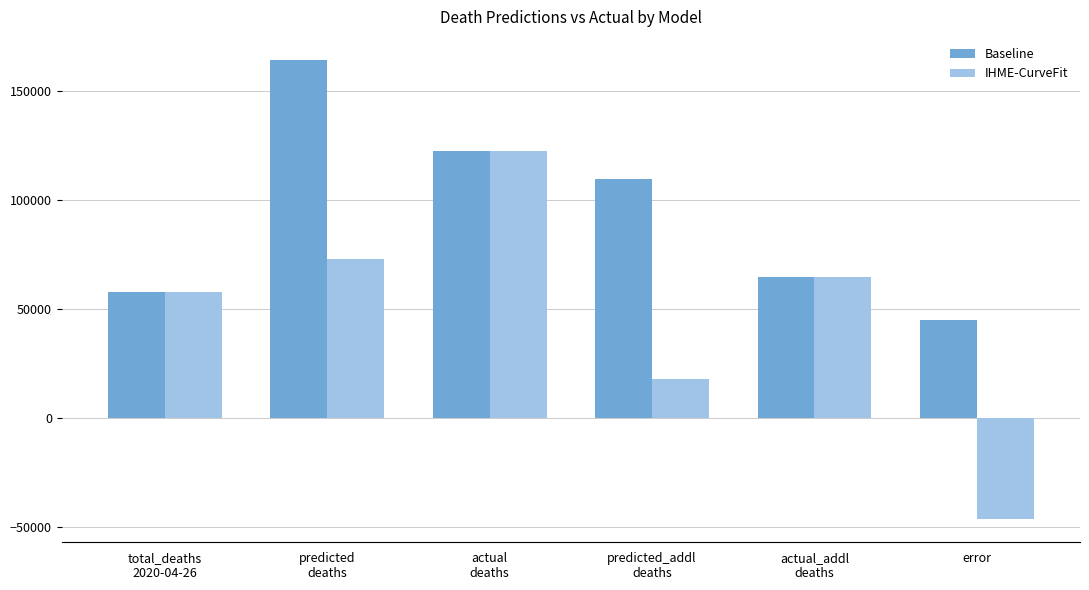

How many data points does each series have?

6